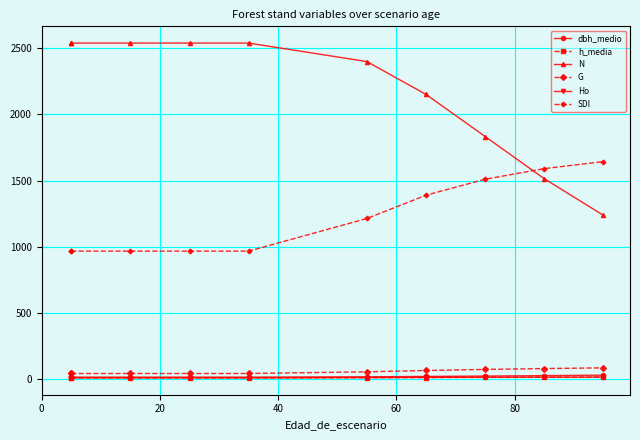

True or false: SDI and h_media cross at least once.

False